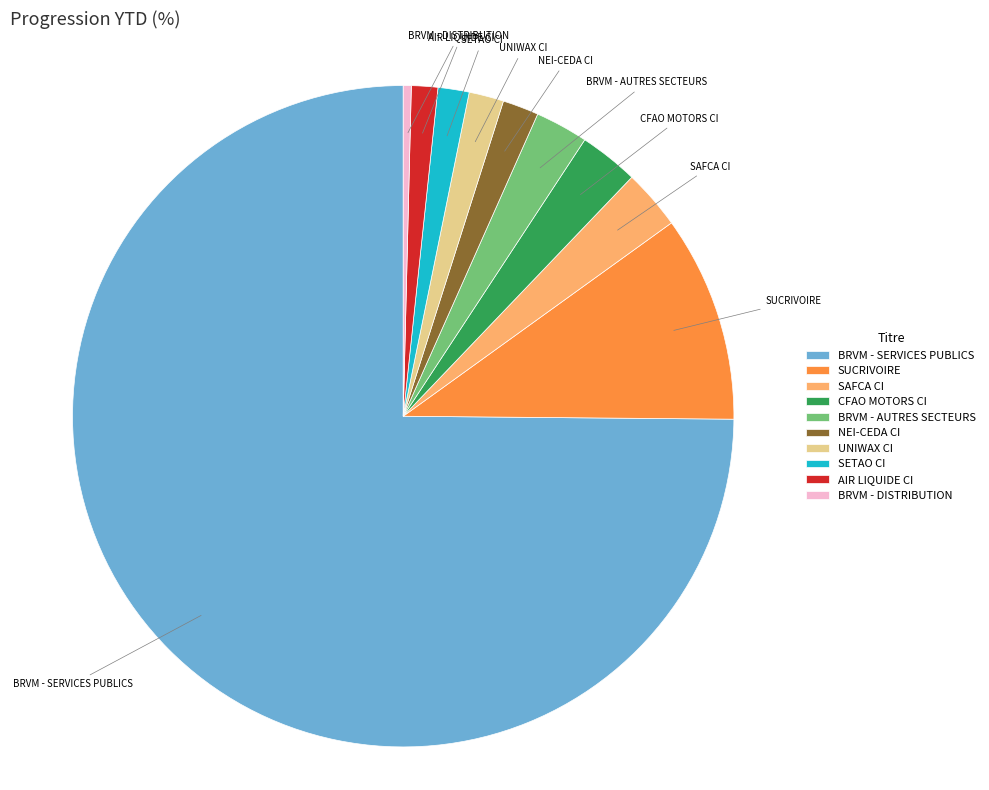

Which slice represents more than half of the pie?

BRVM - SERVICES PUBLICS